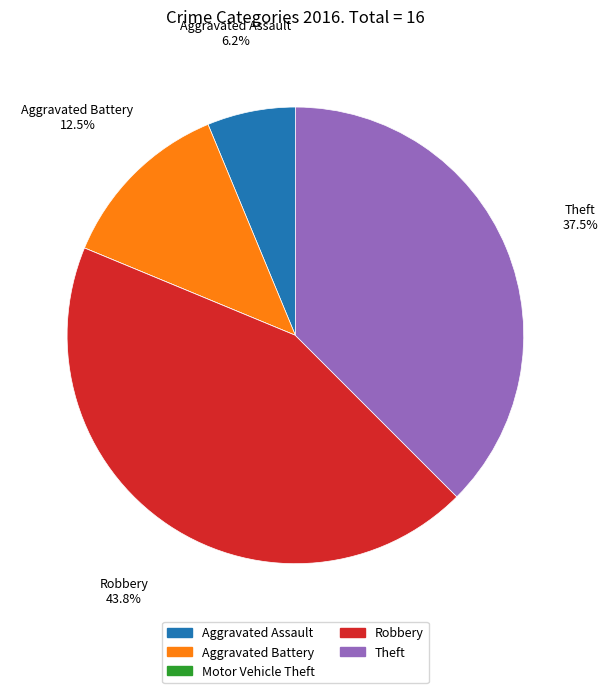

Does Aggravated Assault represent more than half of the total?

No